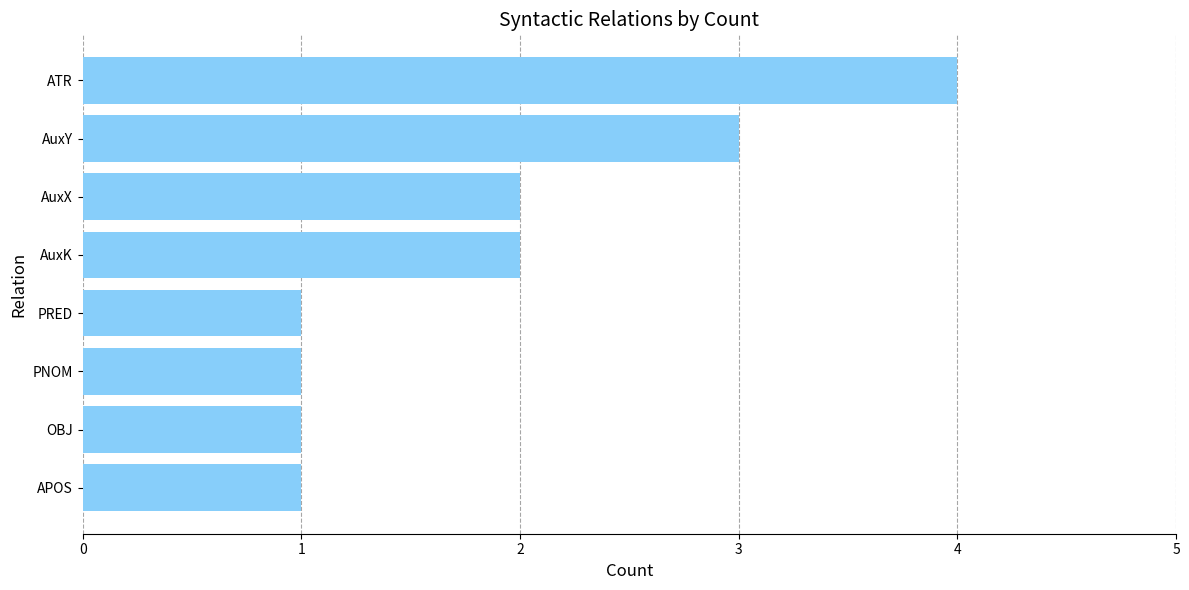

Does the chart contain stacked bars?

No